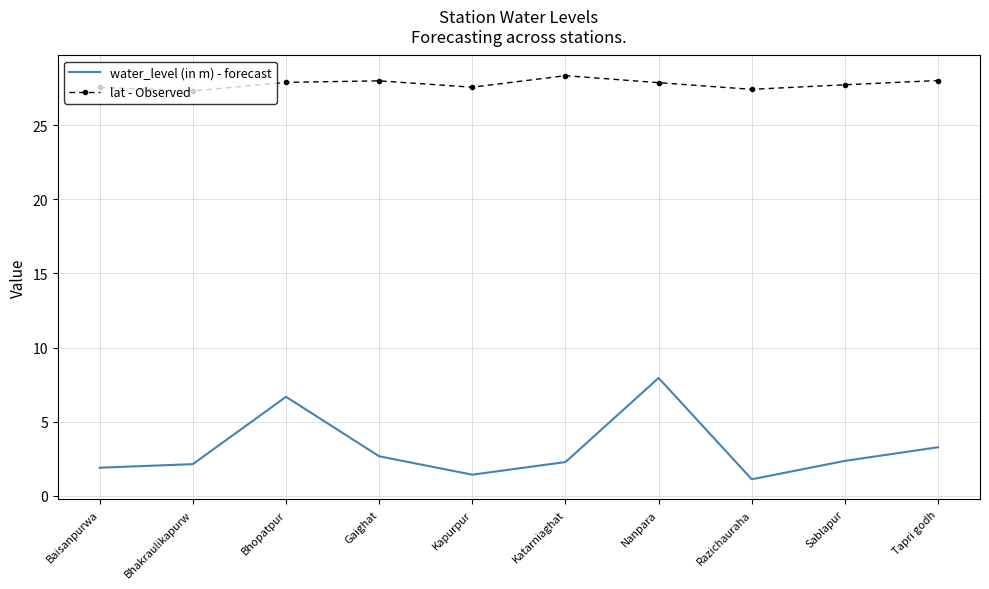

Is it true that water_level (in m) - forecast equals 4.7 at Nanpara?

False